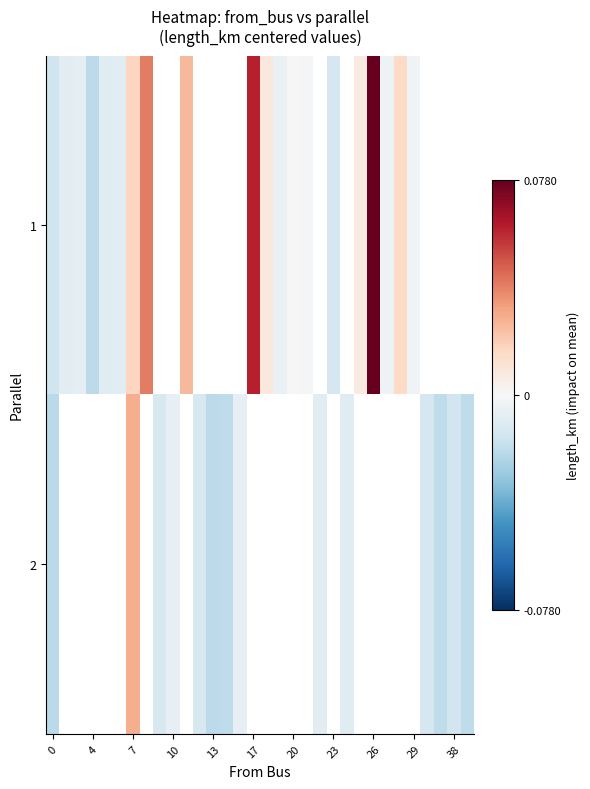

How many series are shown in this chart?

2